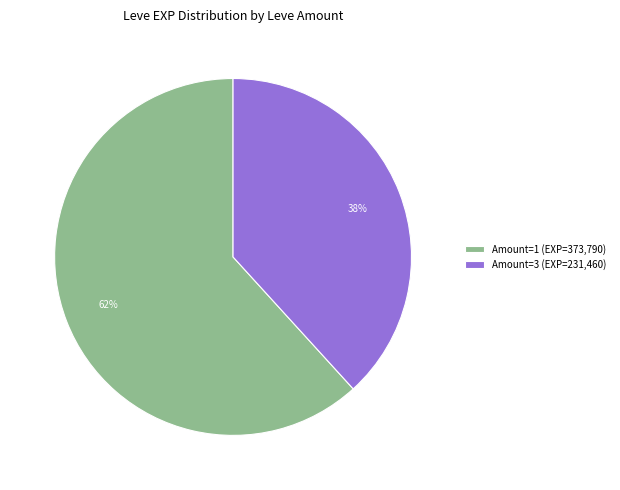

To the nearest percent, what is the average slice percentage?

50%